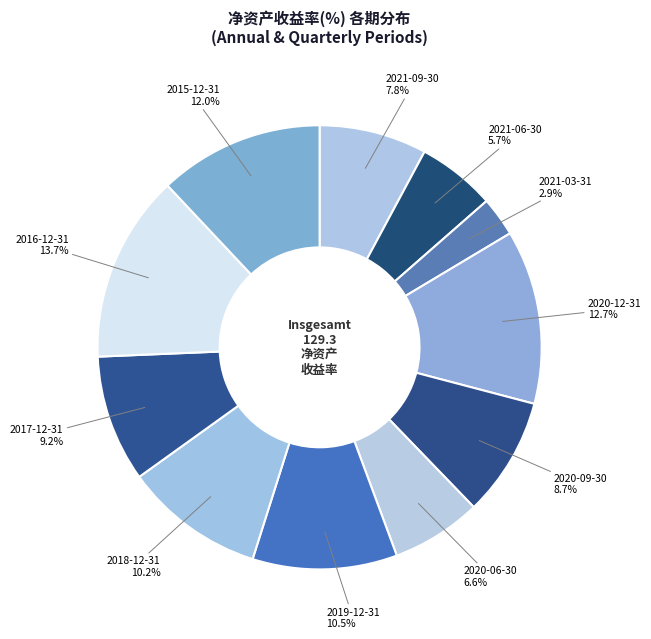

How many segments does this pie chart have?

11